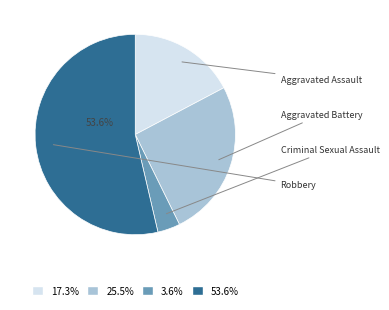

To the nearest percent, what is the average slice percentage?

25%